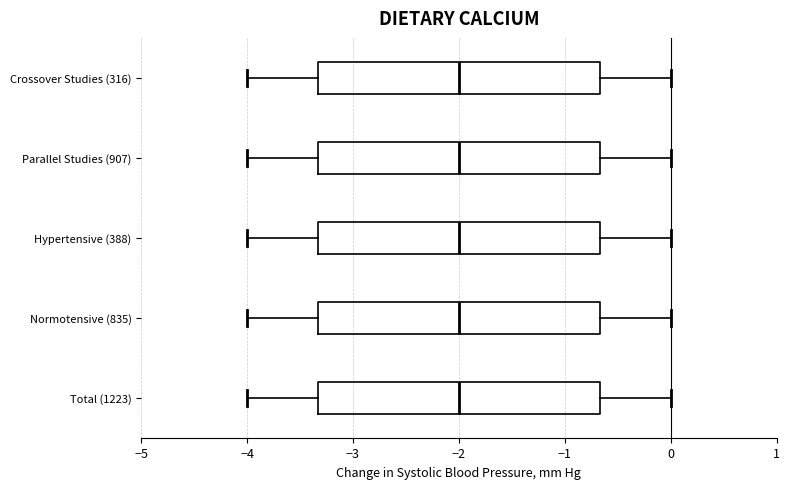

Where is the left edge of the box for Crossover Studies (316) on the x-axis? The values are not printed on the chart, so give them approximately, as read against the axis.

-3.3